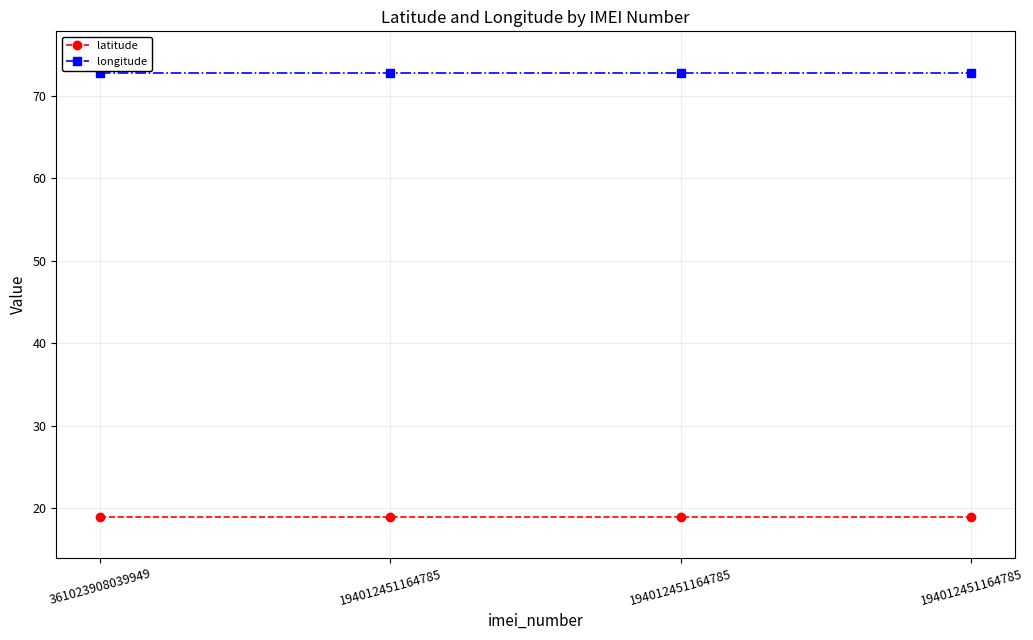

What is the maximum value for latitude?

18.9